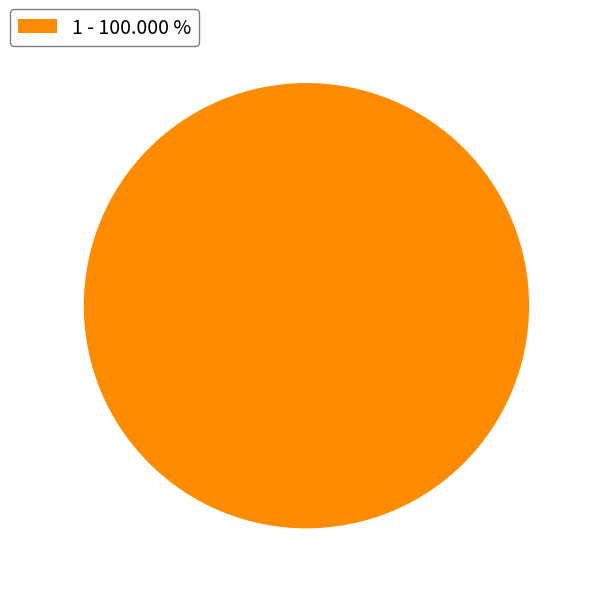

Which category accounts for the majority?

1 - 100.000 %